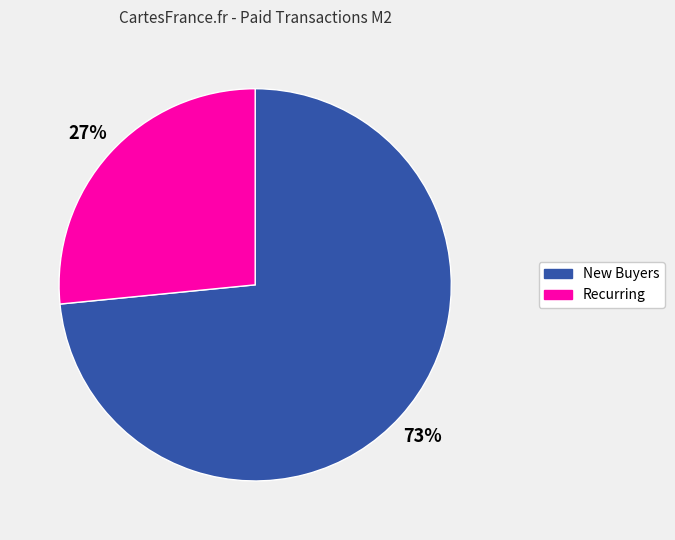

To the nearest percent, what is the average slice percentage?

50%